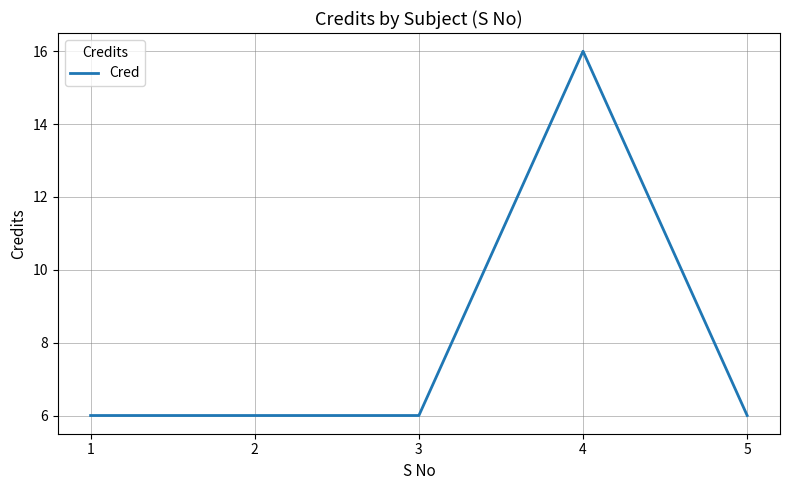

How many categories are shown in the chart?

5